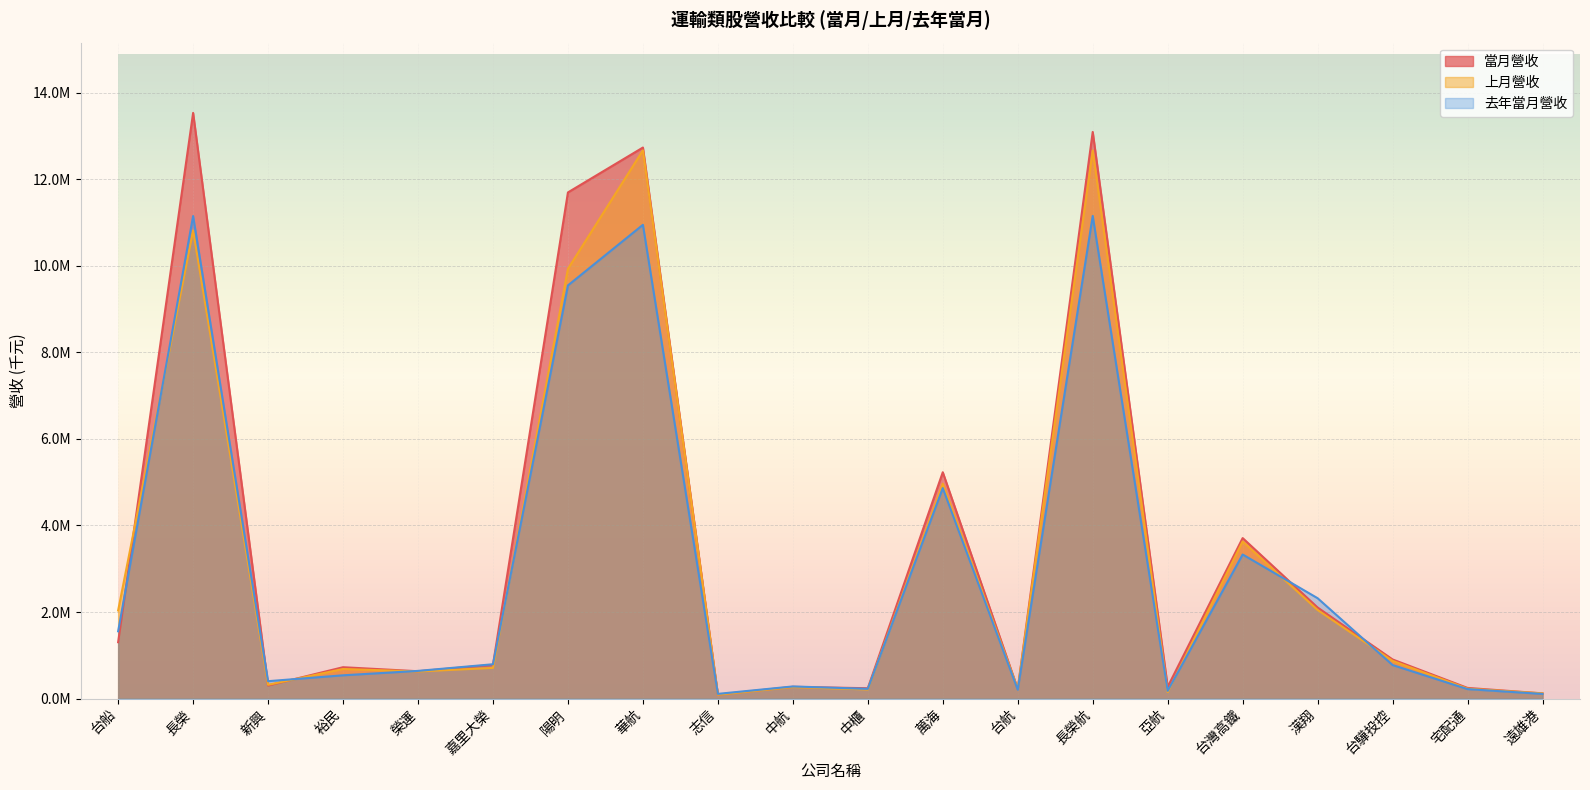

What is the minimum value shown in the chart?

89256